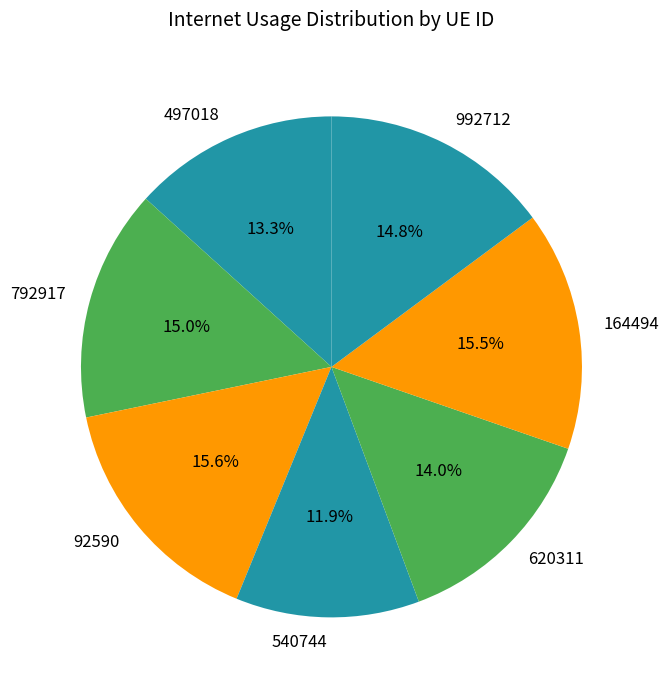

To the nearest percent, what is the difference between the 792917 and 620311 slice percentages?

1%